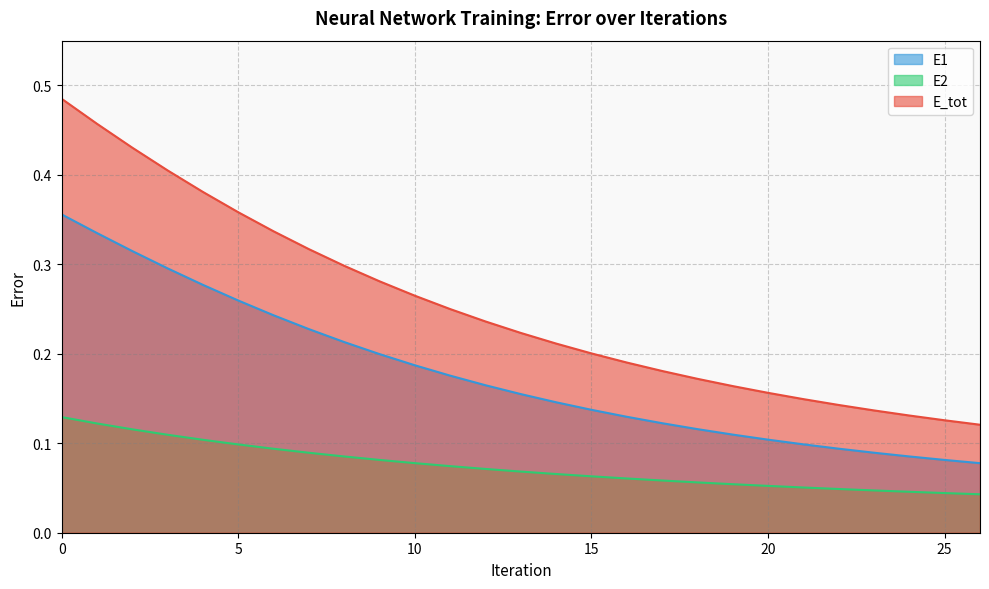

Is it true that E1 equals 0.1 at 15?

True